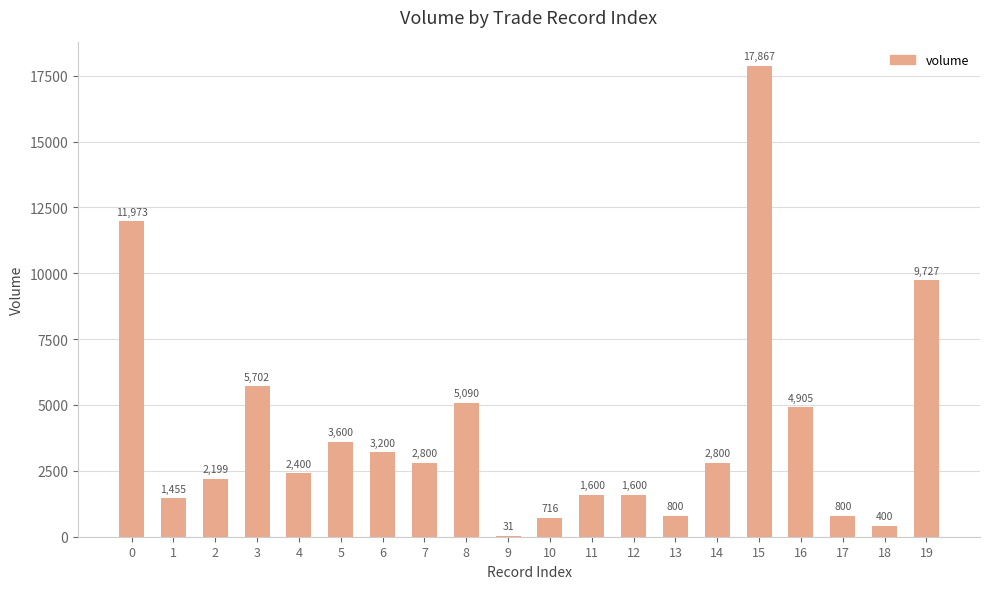

What is the approximate value at 14?

2800.0